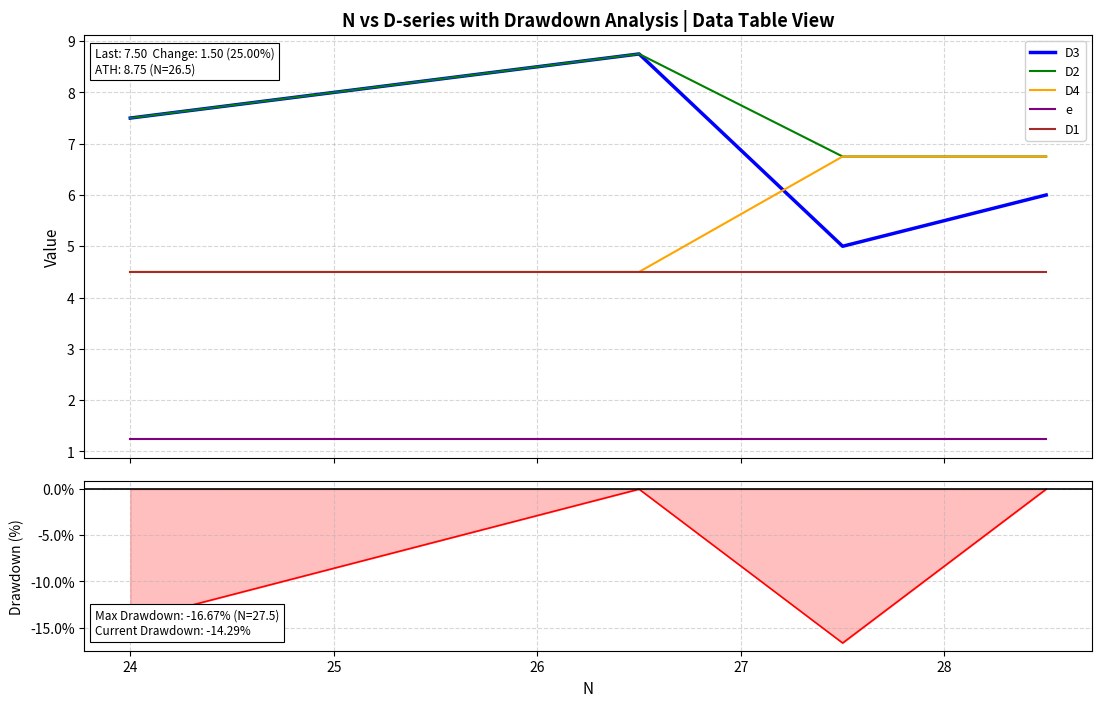

What is the minimum value for e?

1.2